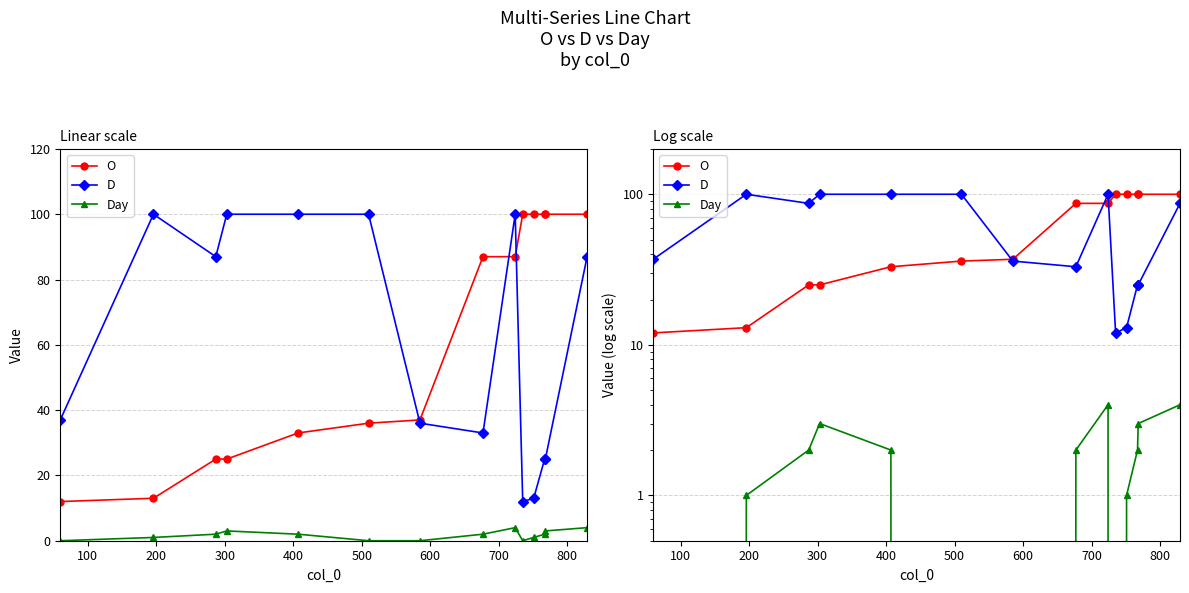

Is the value of Day at 900 greater than the value of O at 13?

No